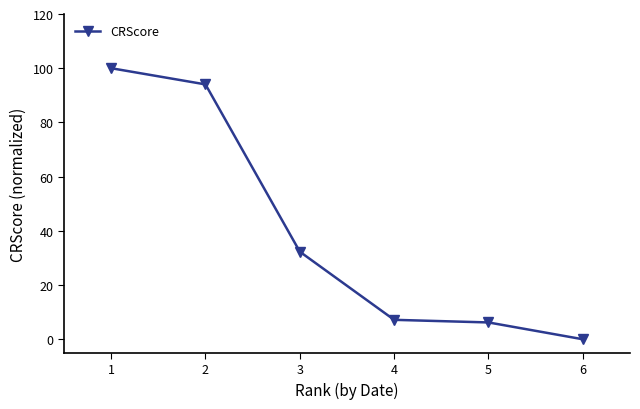

What is the value of the 4th point from the left?

7.2